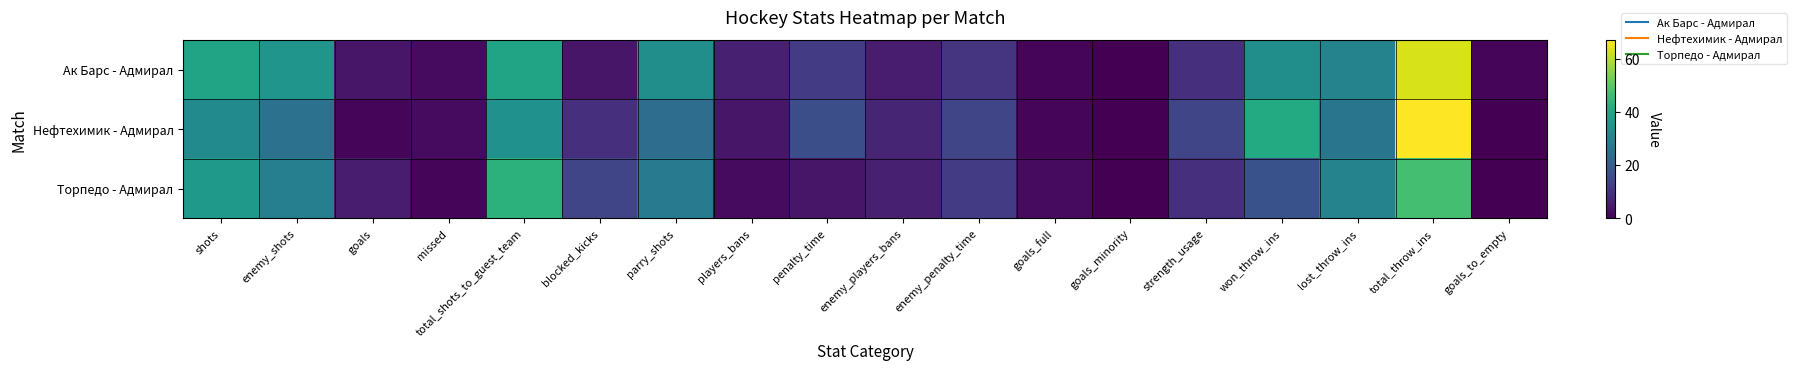

Reading right to left, extract all data points from this chart.

Ак Барс - Адмирал: goals_to_empty=1	total_throw_ins=63	lost_throw_ins=30	won_throw_ins=33	strength_usage=9	goals_minority=0	goals_full=1	enemy_penalty_time=10	enemy_players_bans=5	penalty_time=12	players_bans=6	parry_shots=33	blocked_kicks=4	total_shots_to_guest_team=39	missed=2	goals=4	enemy_shots=35	shots=39
Нефтехимик - Адмирал: goals_to_empty=0	total_throw_ins=67	lost_throw_ins=26	won_throw_ins=41	strength_usage=14	goals_minority=0	goals_full=1	enemy_penalty_time=14	enemy_players_bans=7	penalty_time=16	players_bans=4	parry_shots=24	blocked_kicks=9	total_shots_to_guest_team=34	missed=2	goals=1	enemy_shots=25	shots=32
Торпедо - Адмирал: goals_to_empty=0	total_throw_ins=47	lost_throw_ins=30	won_throw_ins=17	strength_usage=9	goals_minority=0	goals_full=2	enemy_penalty_time=12	enemy_players_bans=6	penalty_time=4	players_bans=2	parry_shots=28	blocked_kicks=14	total_shots_to_guest_team=43	missed=1	goals=5	enemy_shots=29	shots=36